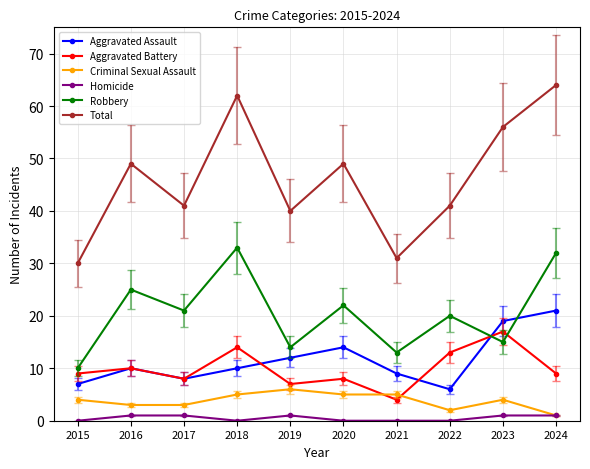

What is the total value across all series at 2024?

128